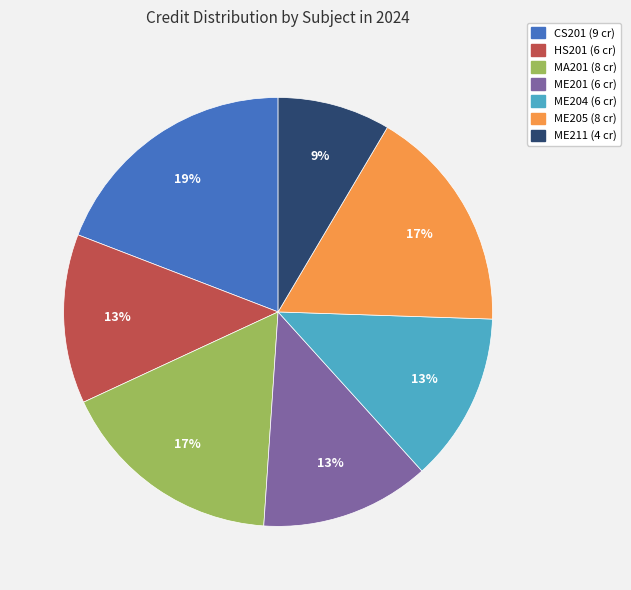

Which slice is the smallest?

ME211